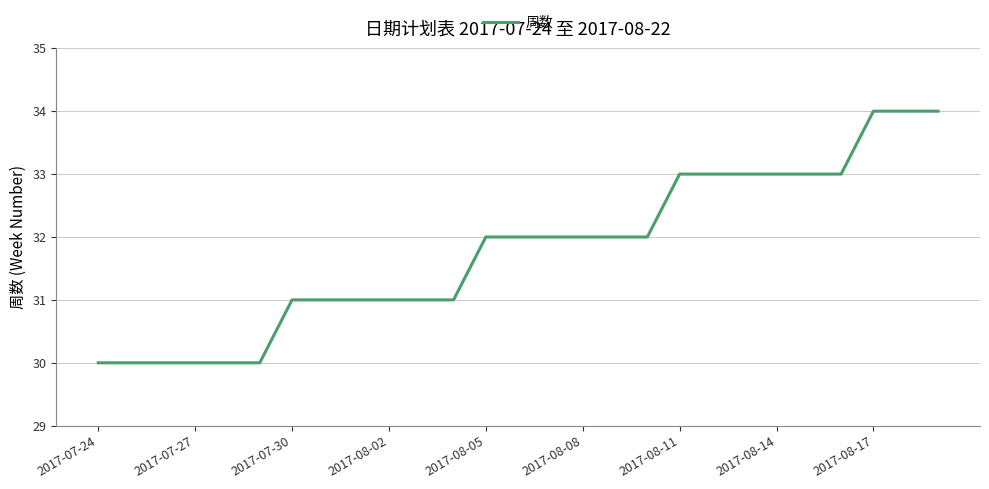

How many values are below 32?

12